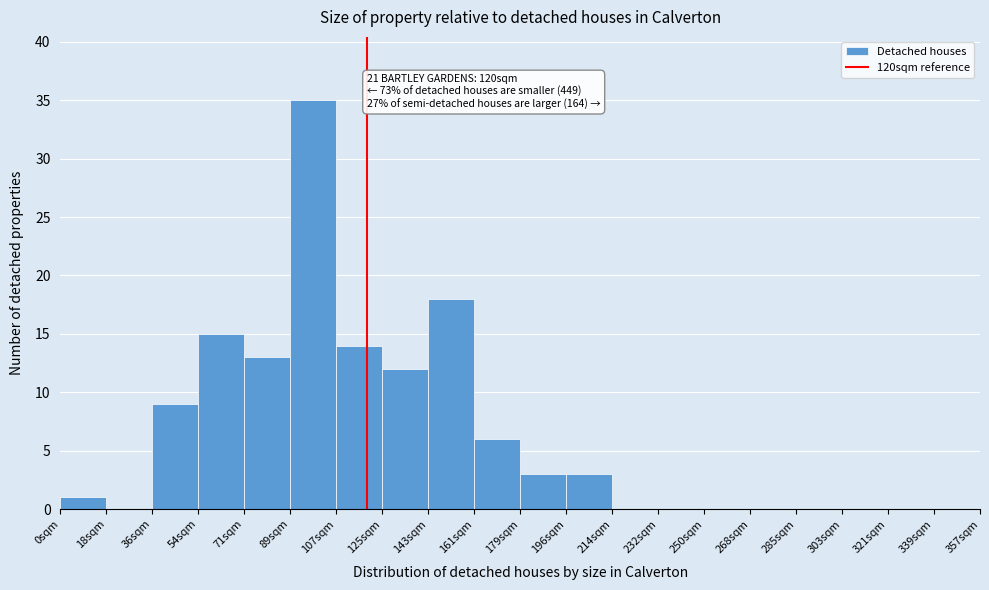

Which range on the x-axis has the tallest bar?

90 to 108